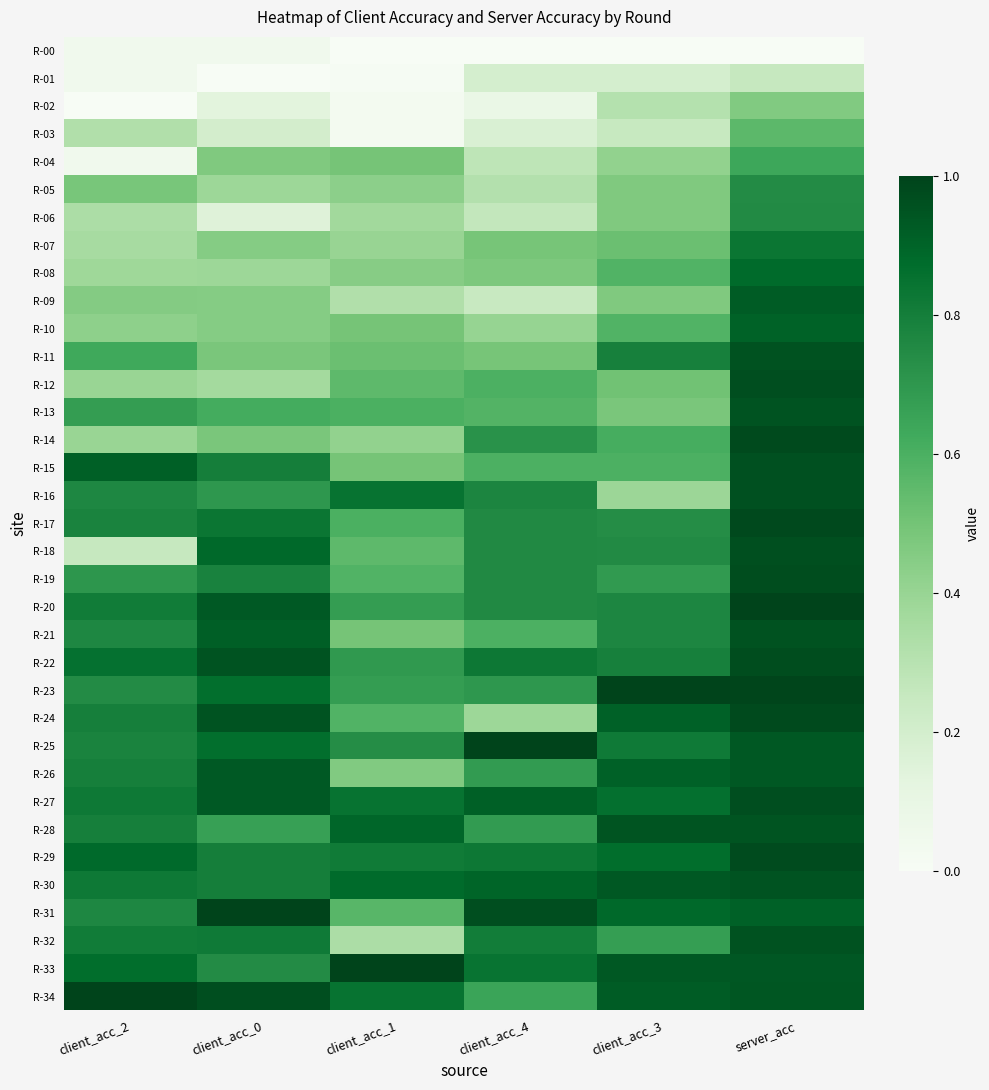

Reading left to right, what are all the values shown in this chart?

R-00: client_acc_2=0.0	client_acc_0=0.0	client_acc_1=0.0	client_acc_4=0.0	client_acc_3=0.0	server_acc=0.0
R-01: client_acc_2=0.0	client_acc_0=0.0	client_acc_1=0.0	client_acc_4=0.2	client_acc_3=0.2	server_acc=0.3
R-02: client_acc_2=0.0	client_acc_0=0.1	client_acc_1=0.0	client_acc_4=0.1	client_acc_3=0.3	server_acc=0.5
R-03: client_acc_2=0.3	client_acc_0=0.2	client_acc_1=0.0	client_acc_4=0.2	client_acc_3=0.2	server_acc=0.6
R-04: client_acc_2=0.0	client_acc_0=0.5	client_acc_1=0.5	client_acc_4=0.3	client_acc_3=0.4	server_acc=0.6
R-05: client_acc_2=0.5	client_acc_0=0.4	client_acc_1=0.4	client_acc_4=0.3	client_acc_3=0.5	server_acc=0.7
R-06: client_acc_2=0.3	client_acc_0=0.1	client_acc_1=0.4	client_acc_4=0.3	client_acc_3=0.5	server_acc=0.8
R-07: client_acc_2=0.4	client_acc_0=0.4	client_acc_1=0.4	client_acc_4=0.5	client_acc_3=0.5	server_acc=0.8
R-08: client_acc_2=0.4	client_acc_0=0.4	client_acc_1=0.4	client_acc_4=0.5	client_acc_3=0.6	server_acc=0.9
R-09: client_acc_2=0.5	client_acc_0=0.4	client_acc_1=0.3	client_acc_4=0.2	client_acc_3=0.5	server_acc=0.9
R-10: client_acc_2=0.4	client_acc_0=0.4	client_acc_1=0.5	client_acc_4=0.4	client_acc_3=0.6	server_acc=0.9
R-11: client_acc_2=0.6	client_acc_0=0.5	client_acc_1=0.5	client_acc_4=0.5	client_acc_3=0.8	server_acc=1.0
R-12: client_acc_2=0.4	client_acc_0=0.4	client_acc_1=0.6	client_acc_4=0.6	client_acc_3=0.5	server_acc=1.0
R-13: client_acc_2=0.7	client_acc_0=0.6	client_acc_1=0.6	client_acc_4=0.6	client_acc_3=0.5	server_acc=0.9
R-14: client_acc_2=0.4	client_acc_0=0.5	client_acc_1=0.4	client_acc_4=0.7	client_acc_3=0.6	server_acc=1.0
R-15: client_acc_2=0.9	client_acc_0=0.8	client_acc_1=0.5	client_acc_4=0.6	client_acc_3=0.6	server_acc=1.0
R-16: client_acc_2=0.8	client_acc_0=0.7	client_acc_1=0.8	client_acc_4=0.8	client_acc_3=0.4	server_acc=1.0
R-17: client_acc_2=0.8	client_acc_0=0.8	client_acc_1=0.6	client_acc_4=0.8	client_acc_3=0.7	server_acc=1.0
R-18: client_acc_2=0.3	client_acc_0=0.9	client_acc_1=0.6	client_acc_4=0.8	client_acc_3=0.8	server_acc=1.0
R-19: client_acc_2=0.7	client_acc_0=0.8	client_acc_1=0.6	client_acc_4=0.8	client_acc_3=0.7	server_acc=1.0
R-20: client_acc_2=0.8	client_acc_0=0.9	client_acc_1=0.7	client_acc_4=0.8	client_acc_3=0.8	server_acc=1.0
R-21: client_acc_2=0.8	client_acc_0=0.9	client_acc_1=0.5	client_acc_4=0.6	client_acc_3=0.8	server_acc=1.0
R-22: client_acc_2=0.9	client_acc_0=0.9	client_acc_1=0.7	client_acc_4=0.8	client_acc_3=0.8	server_acc=1.0
R-23: client_acc_2=0.7	client_acc_0=0.9	client_acc_1=0.7	client_acc_4=0.7	client_acc_3=1.0	server_acc=1.0
R-24: client_acc_2=0.8	client_acc_0=0.9	client_acc_1=0.6	client_acc_4=0.4	client_acc_3=0.9	server_acc=1.0
R-25: client_acc_2=0.8	client_acc_0=0.9	client_acc_1=0.7	client_acc_4=1.0	client_acc_3=0.8	server_acc=0.9
R-26: client_acc_2=0.8	client_acc_0=0.9	client_acc_1=0.5	client_acc_4=0.7	client_acc_3=0.9	server_acc=0.9
R-27: client_acc_2=0.8	client_acc_0=0.9	client_acc_1=0.8	client_acc_4=0.9	client_acc_3=0.9	server_acc=1.0
R-28: client_acc_2=0.8	client_acc_0=0.7	client_acc_1=0.9	client_acc_4=0.7	client_acc_3=0.9	server_acc=0.9
R-29: client_acc_2=0.9	client_acc_0=0.8	client_acc_1=0.8	client_acc_4=0.8	client_acc_3=0.9	server_acc=1.0
R-30: client_acc_2=0.8	client_acc_0=0.8	client_acc_1=0.9	client_acc_4=0.9	client_acc_3=0.9	server_acc=1.0
R-31: client_acc_2=0.8	client_acc_0=1.0	client_acc_1=0.6	client_acc_4=1.0	client_acc_3=0.9	server_acc=0.9
R-32: client_acc_2=0.8	client_acc_0=0.8	client_acc_1=0.3	client_acc_4=0.8	client_acc_3=0.7	server_acc=1.0
R-33: client_acc_2=0.9	client_acc_0=0.7	client_acc_1=1.0	client_acc_4=0.8	client_acc_3=0.9	server_acc=0.9
R-34: client_acc_2=1.0	client_acc_0=1.0	client_acc_1=0.8	client_acc_4=0.6	client_acc_3=0.9	server_acc=0.9